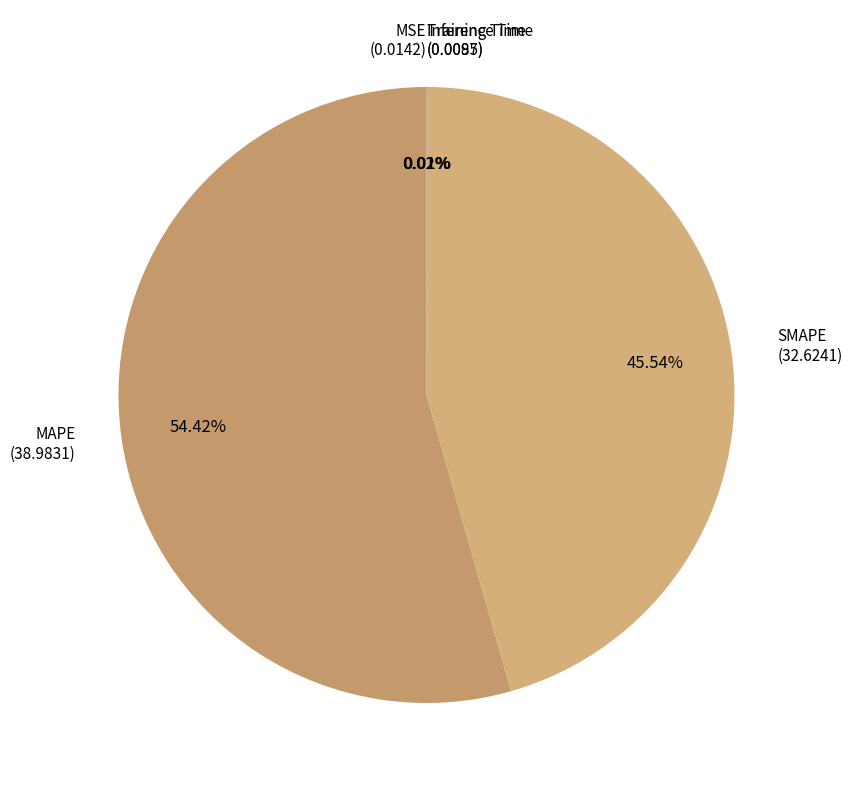

How many slices are in this pie chart?

5